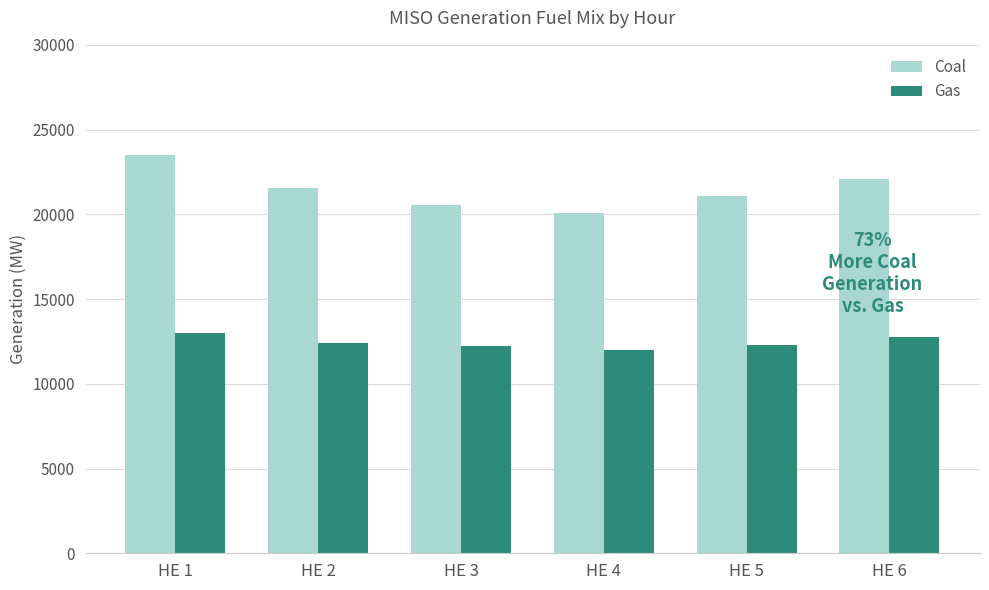

Where does the Coal series first go above 21581?

HE 1